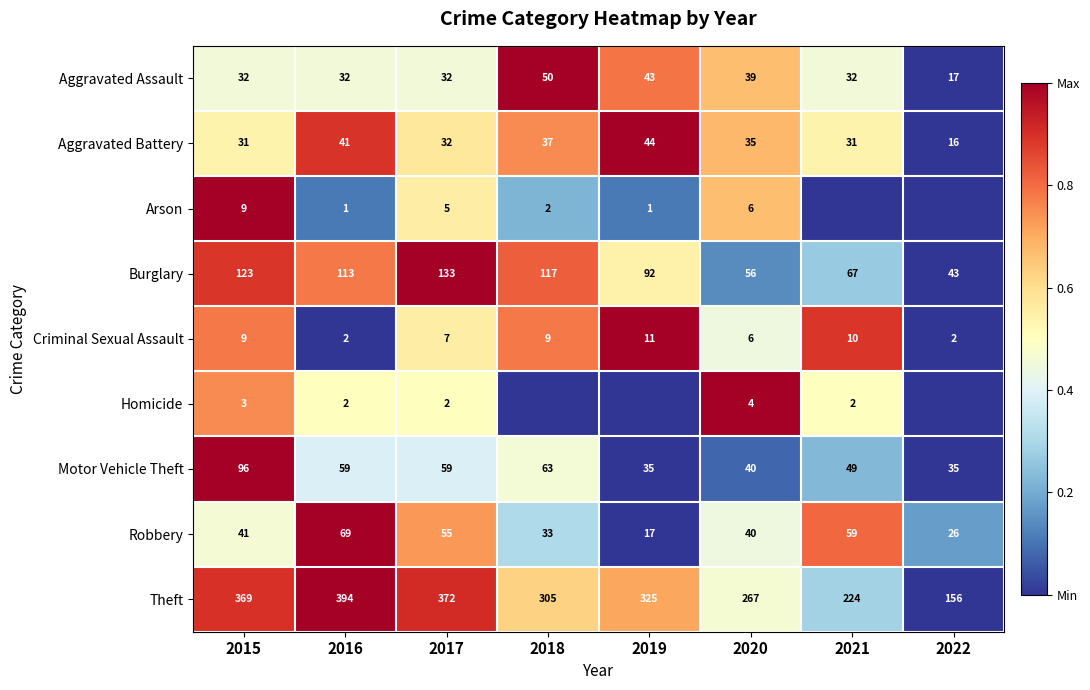

True or false: Burglary has a value of 0.2 at 2020.

False